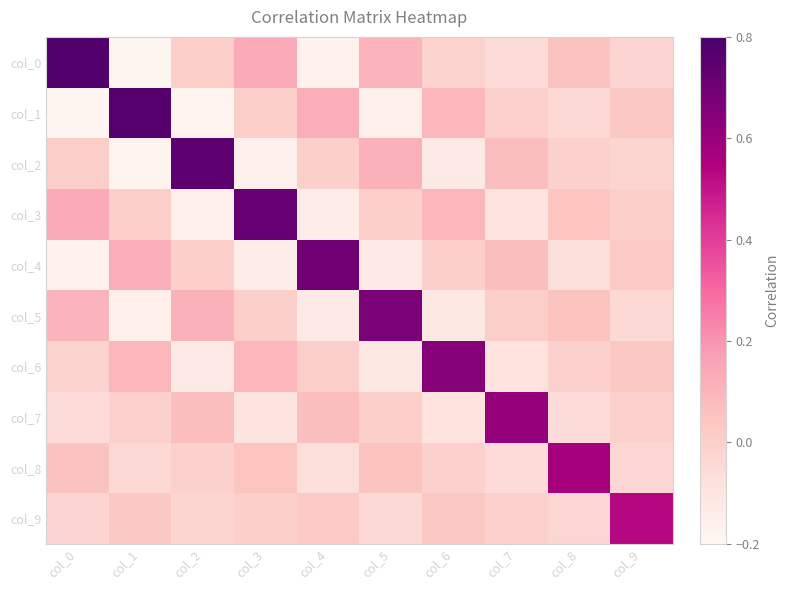

At which category does the chart reach its minimum across all series?

col_1